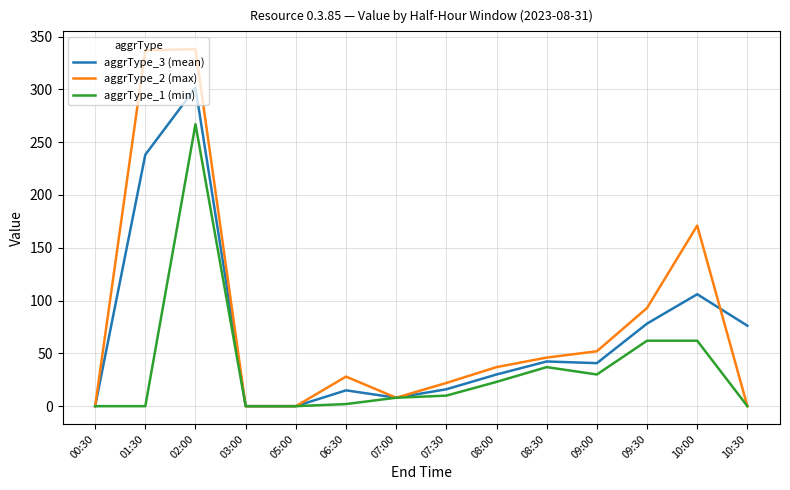

The aggrType_1 (min) series shows 0.0 at 10:30. True or false?

True